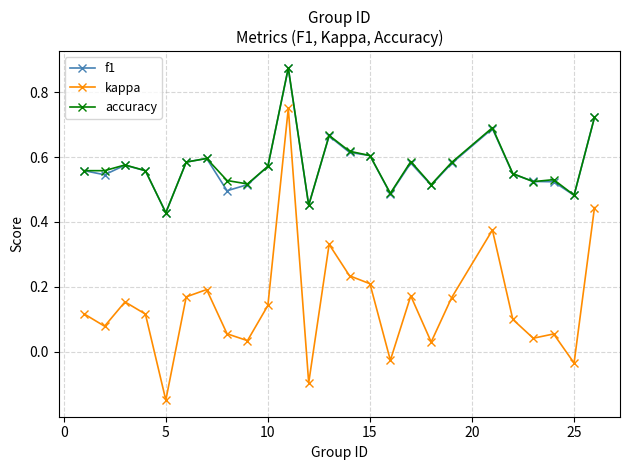

Does the chart have visible grid lines?

Yes